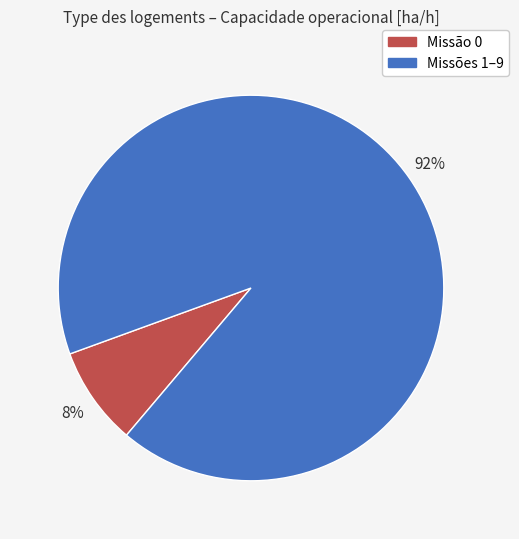

What percentage is the Missões 1–9 slice, to the nearest percent?

92%